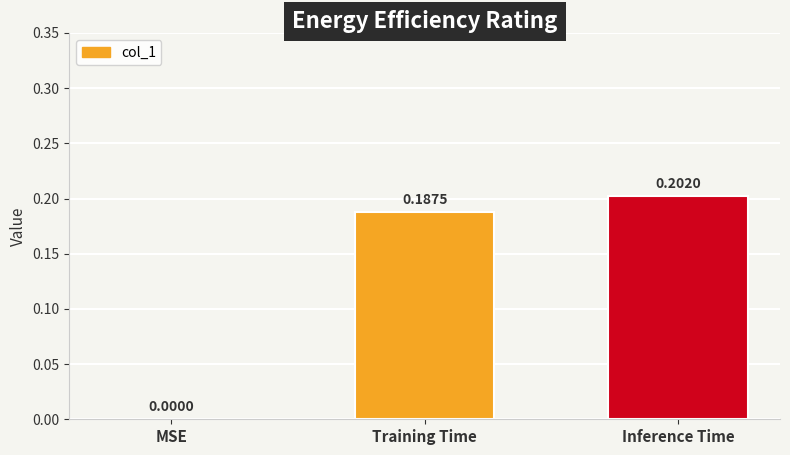

What is the sum of all values?

0.4